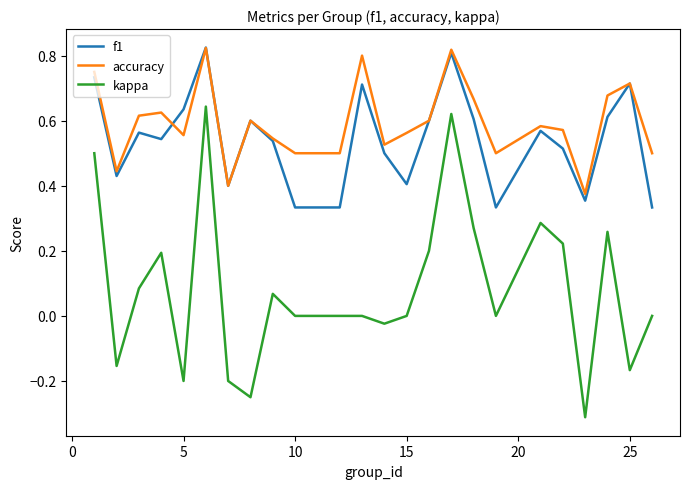

What is the minimum value shown in the chart?

-0.3